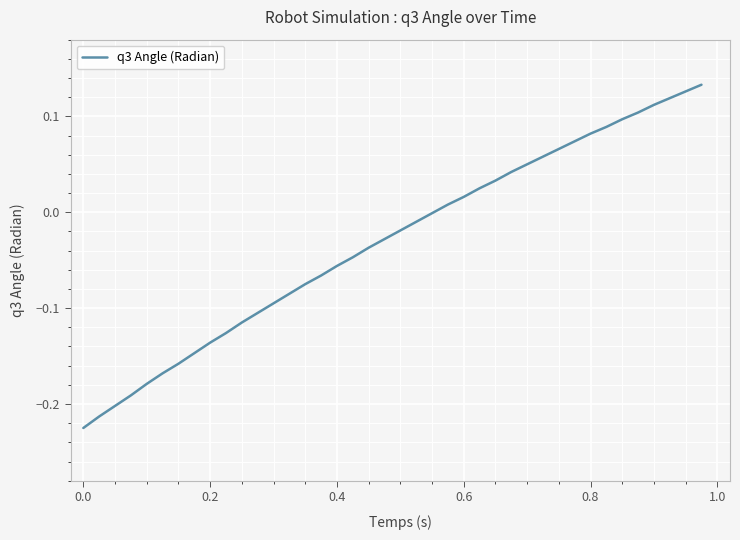

What is the difference between the maximum and minimum values?

0.4